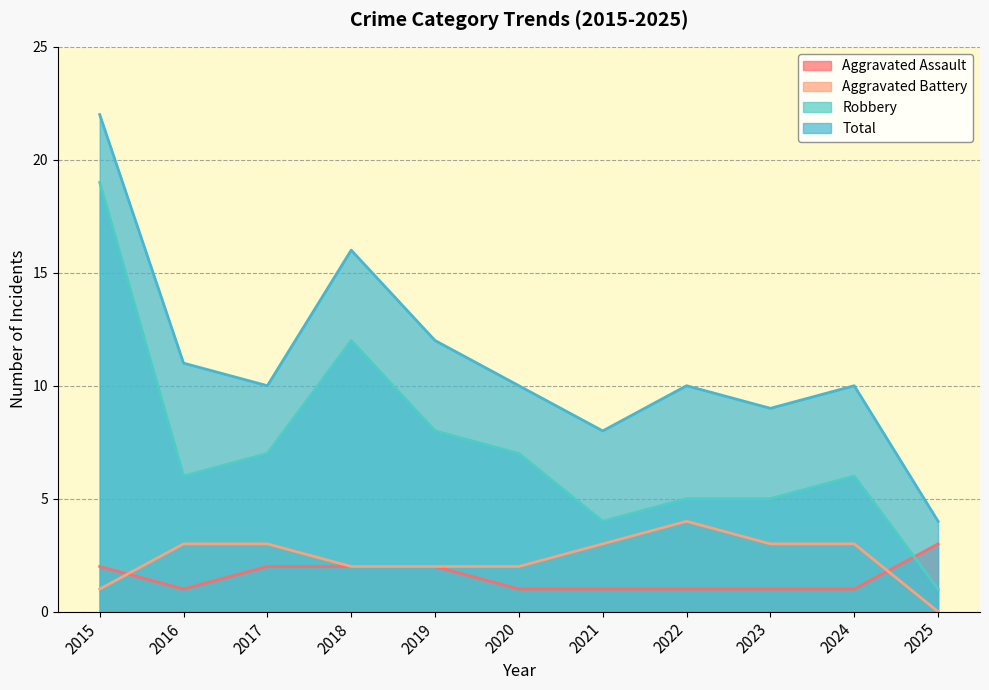

List the labels in order of Robbery value, largest first.

2015, 2018, 2019, 2017, 2020, 2016, 2024, 2022, 2023, 2021, 2025